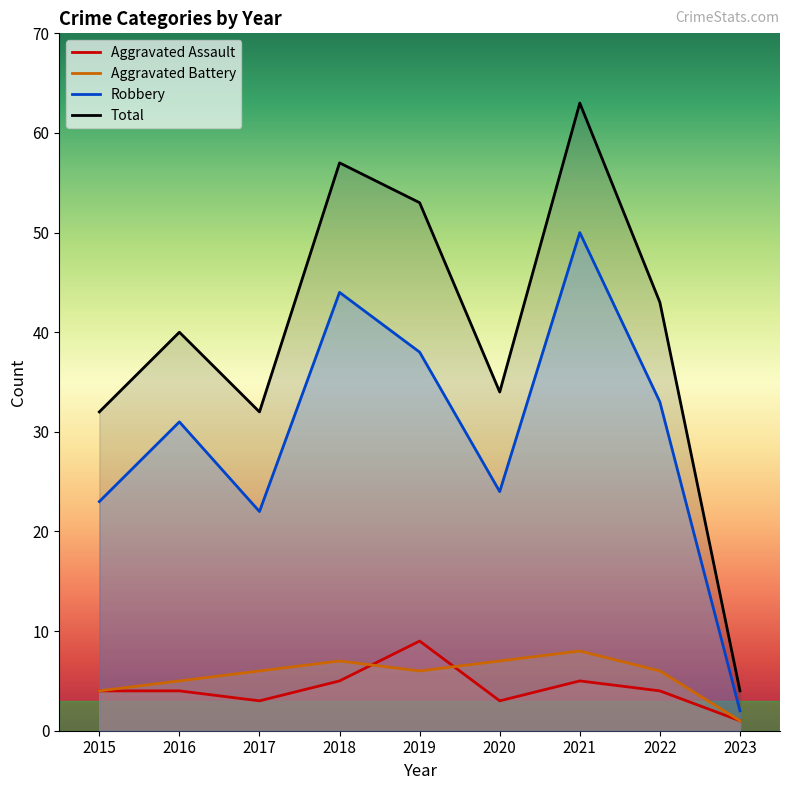

At which label does Aggravated Battery first exceed 6?

2018